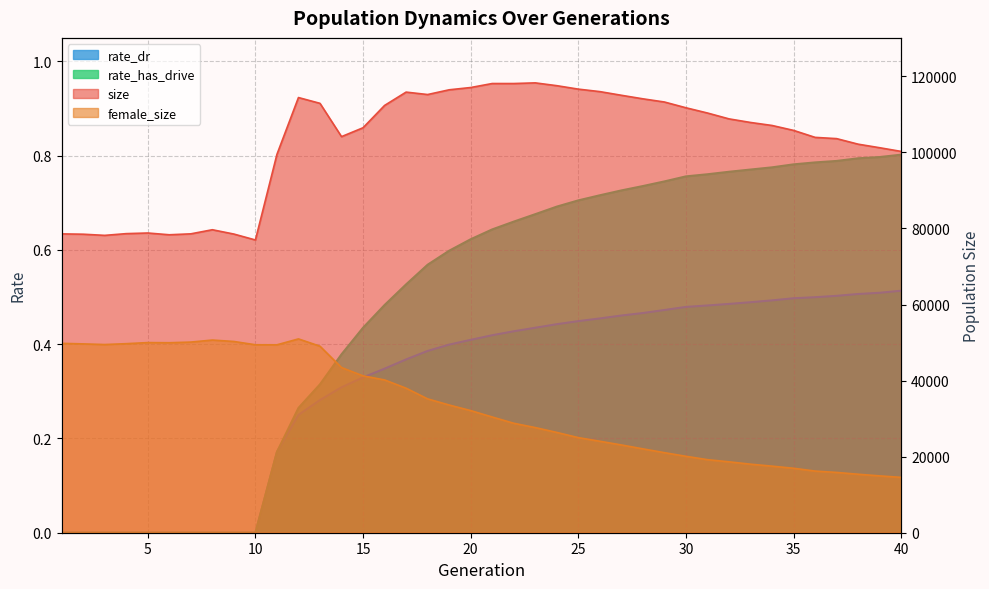

What are all the series names shown in the legend?

size, female_size, rate_dr, rate_has_drive